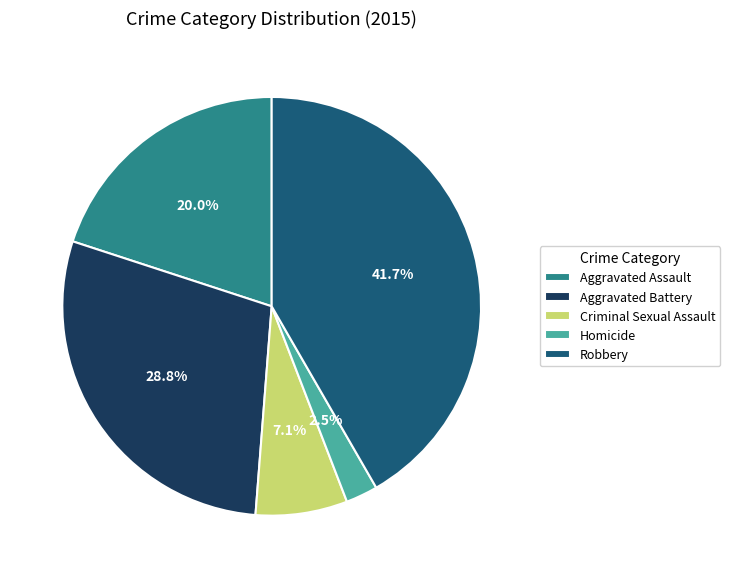

How many segments does this pie chart have?

5